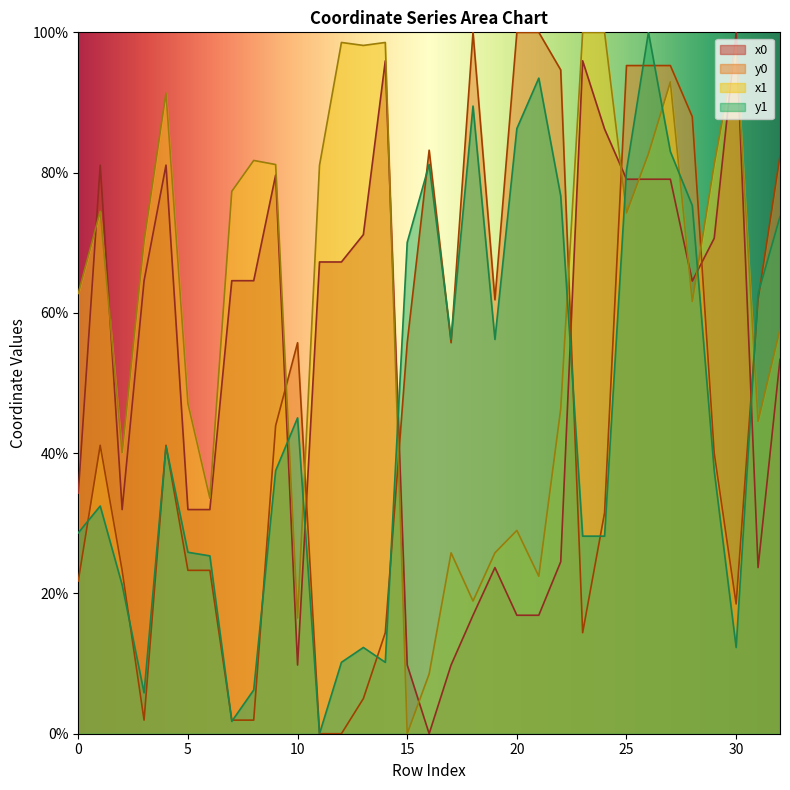

What is the total value across all series at 0?

147.5